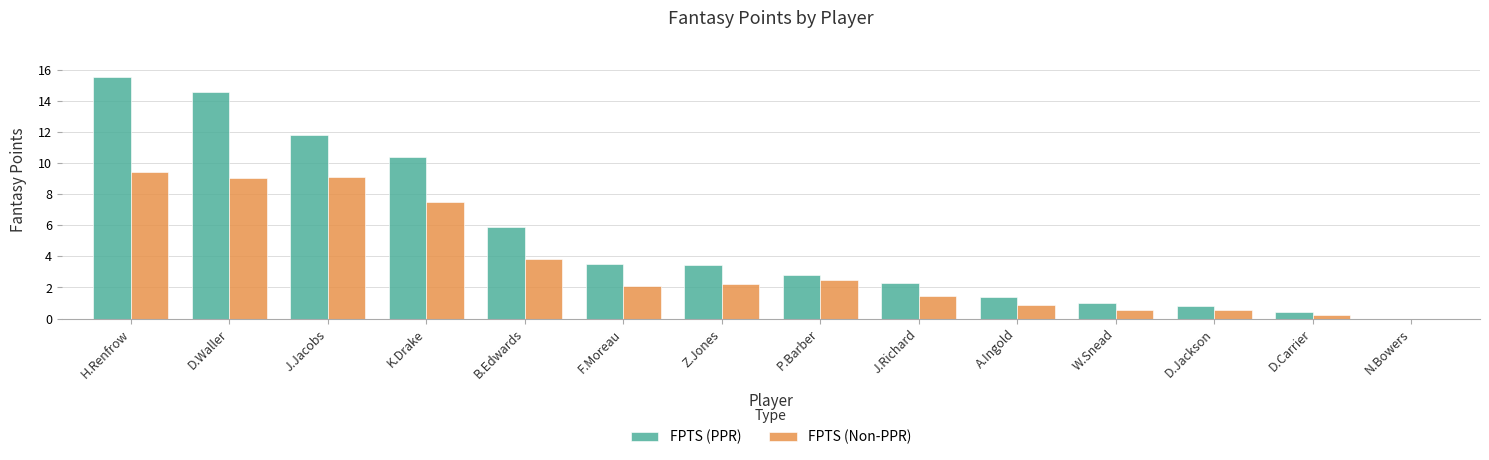

What is the difference between the FPTS (Non-PPR) values at D.Jackson and J.Richard?

0.9